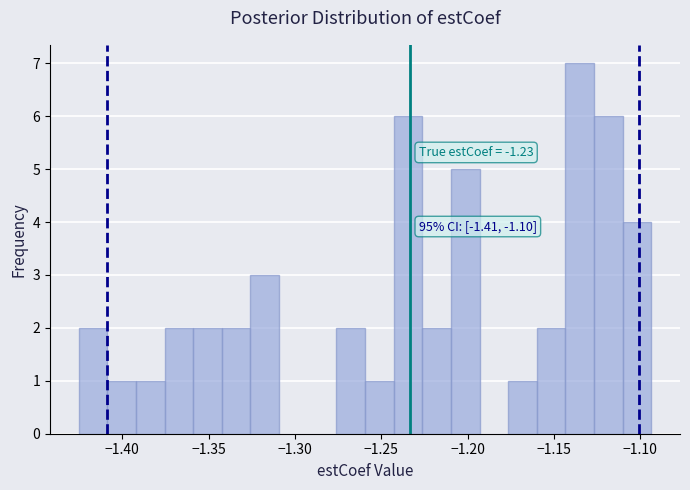

Read against the x-axis, roughly where is the centre of the tallest bar?

-1.135